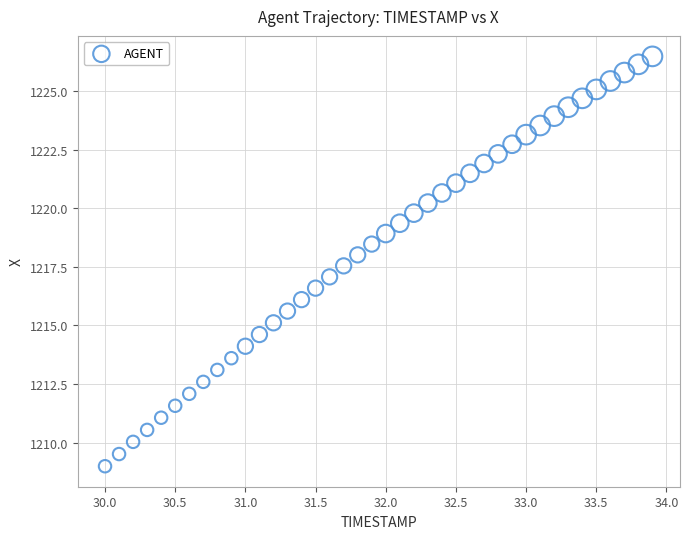

What is the range of X values (max minus min)?

3.9